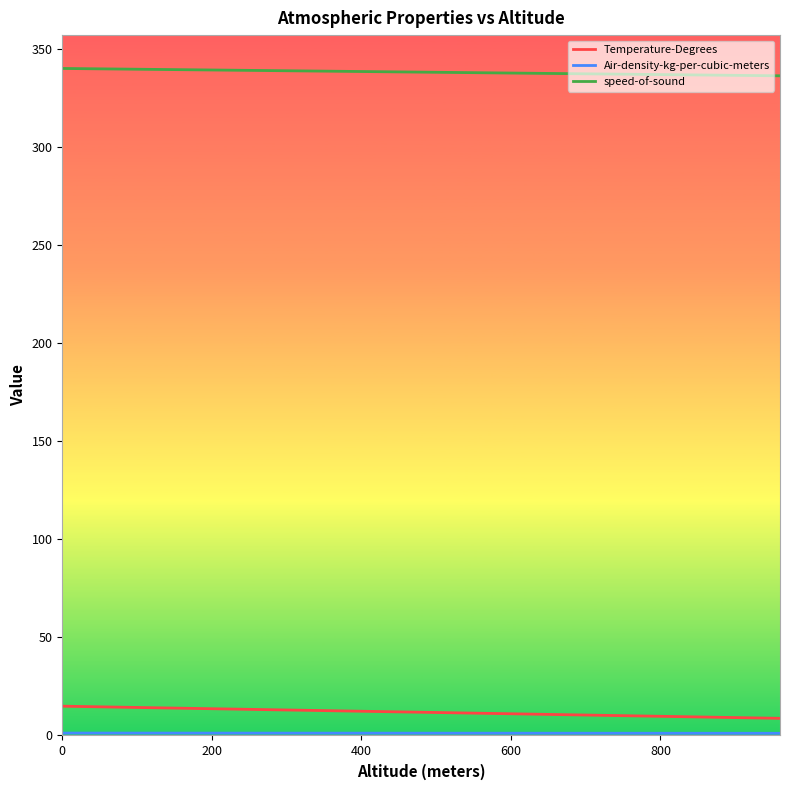

True or false: speed-of-sound and Temperature-Degrees intersect in this chart.

False